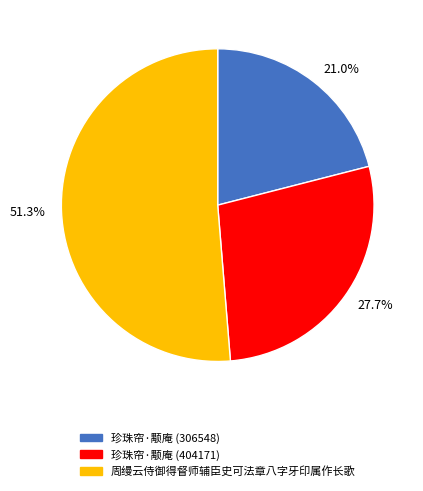

Which has a higher value, 珍珠帘·颙庵 (306548) or 周缦云侍御得督师辅臣史可法章八字牙印属作长歌?

周缦云侍御得督师辅臣史可法章八字牙印属作长歌